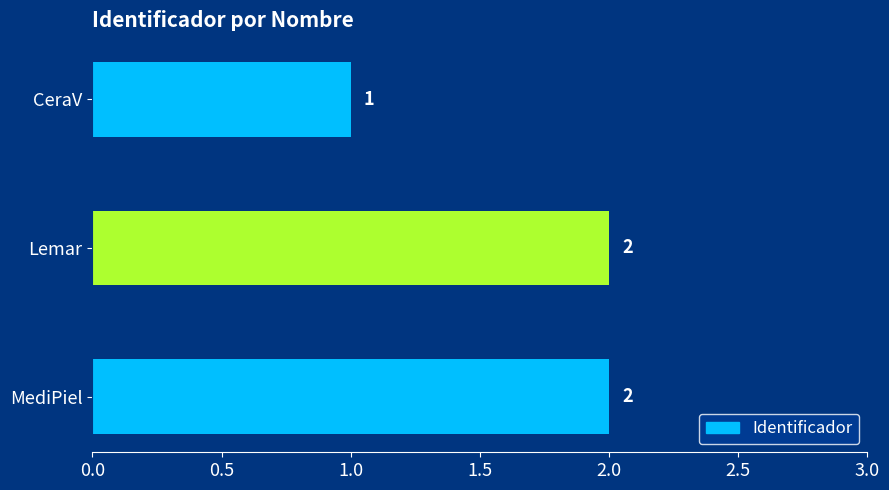

What position from the bottom is MediPiel?

1